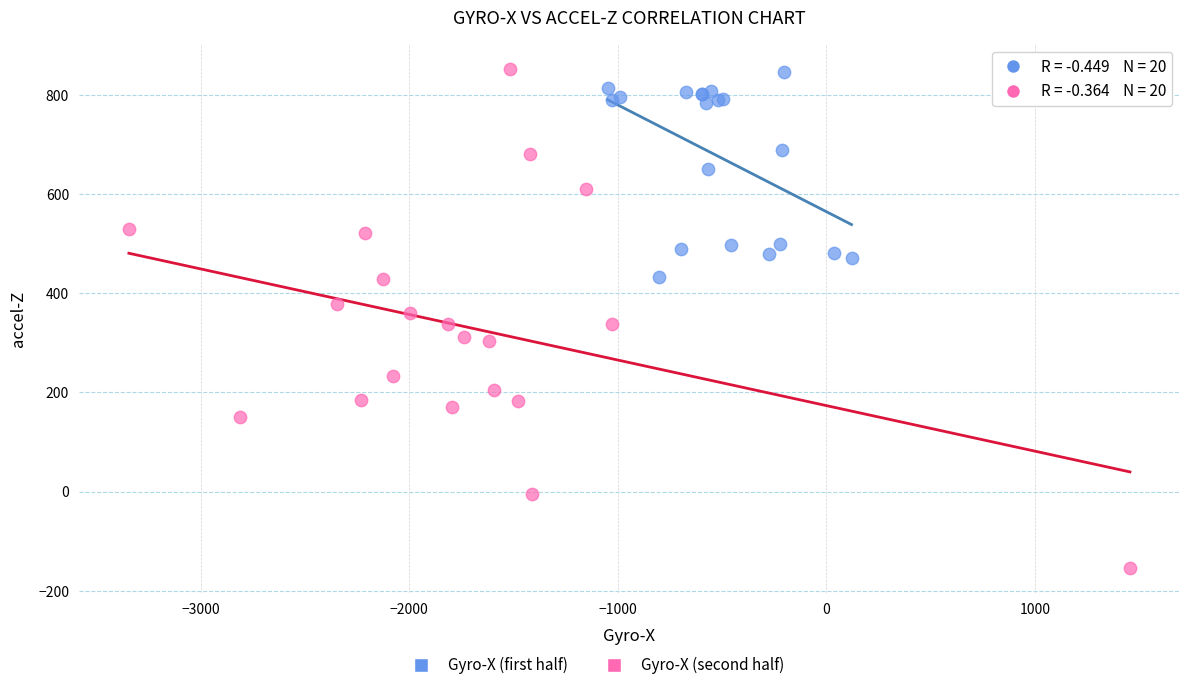

Which series has the largest Y range (max minus min)?

Gyro-X (second half)